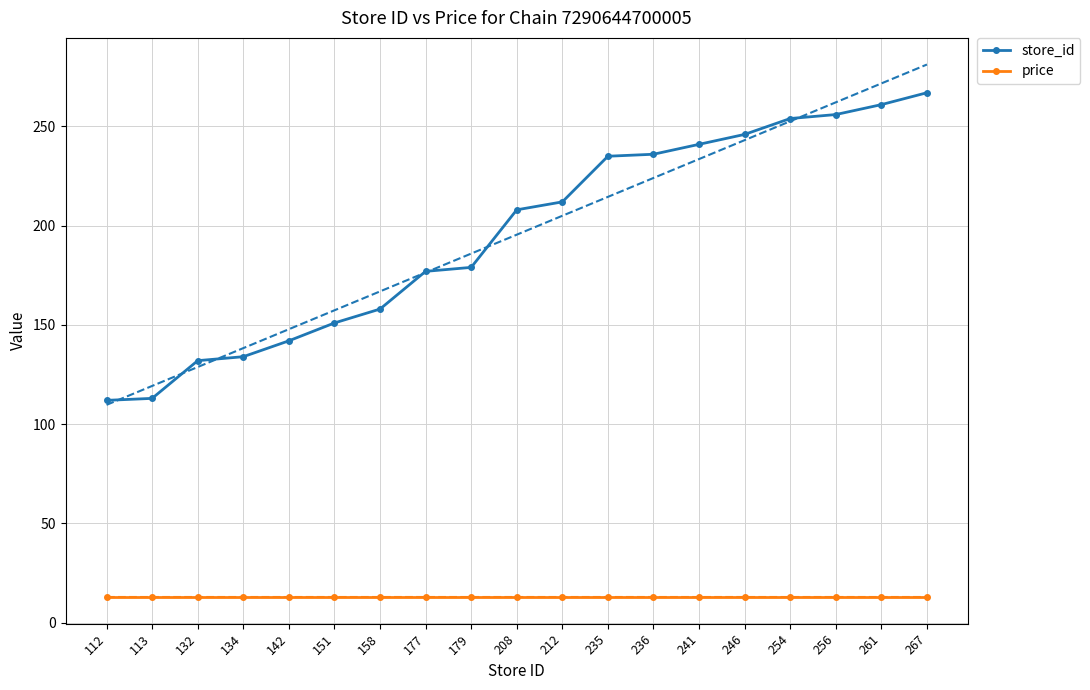

What is the highest value of the store_id series?

267.0